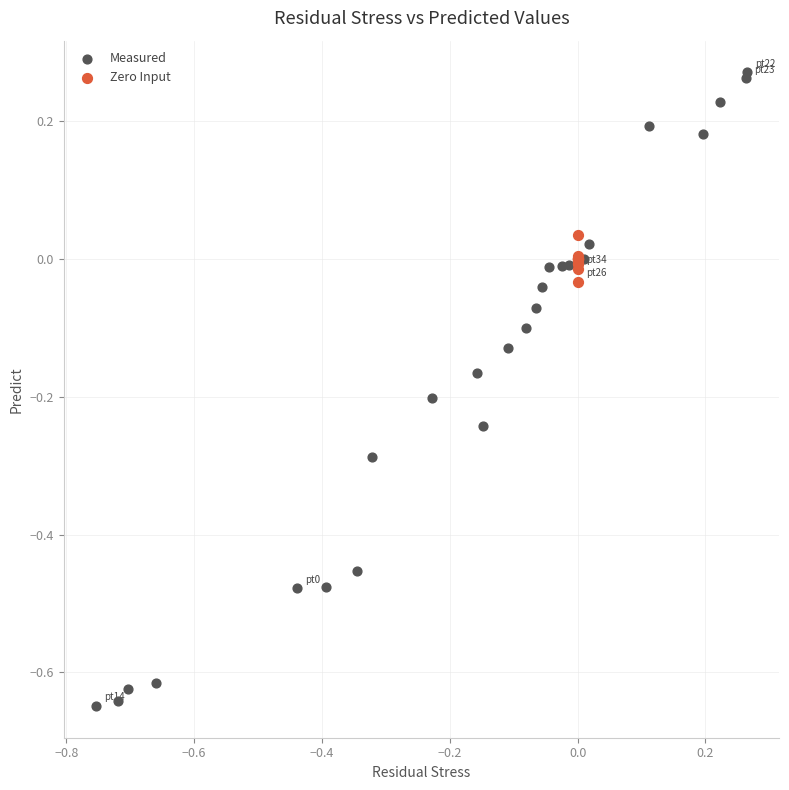

Which series has the widest spread of Y values?

Measured